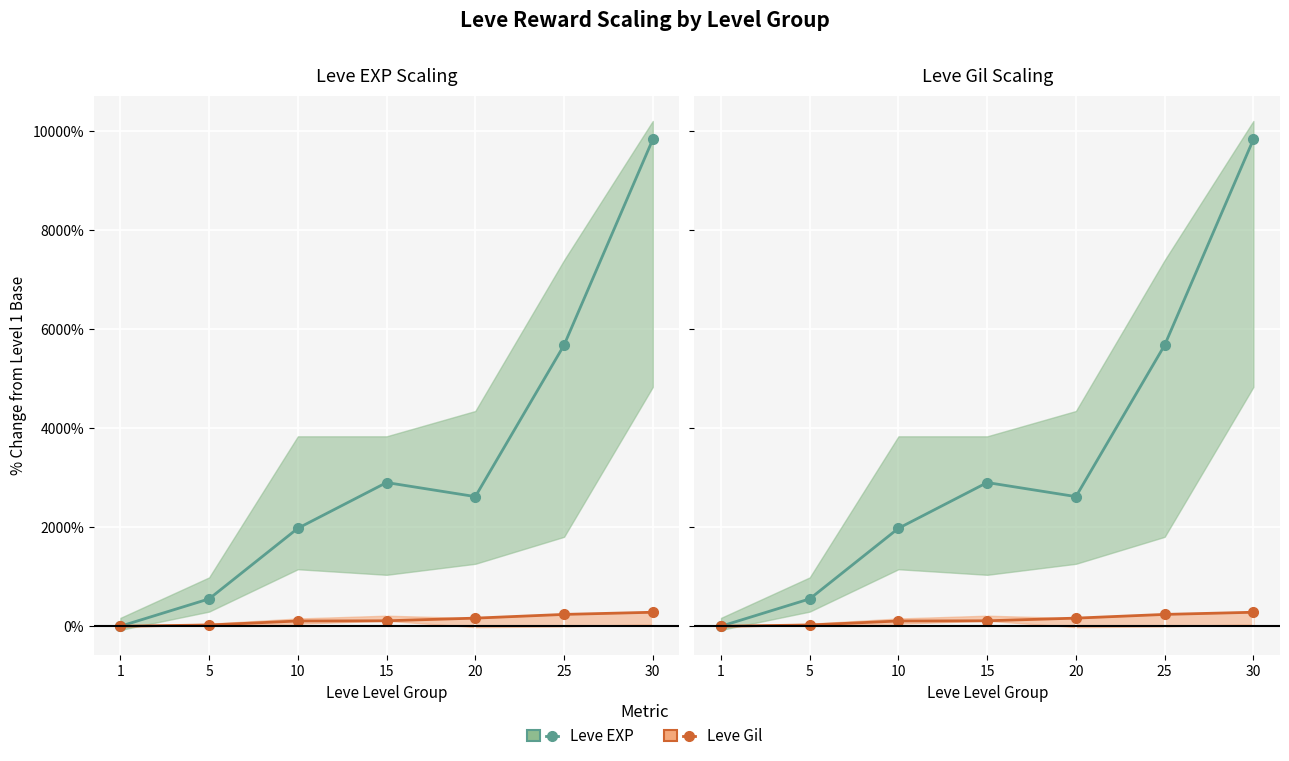

The value of Leve Gil at 20 is 163.4. True or false?

True